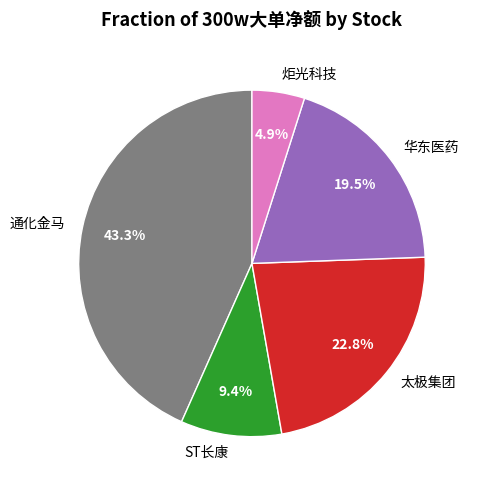

To the nearest percent, what is the combined percentage of 炬光科技 and 华东医药?

24%